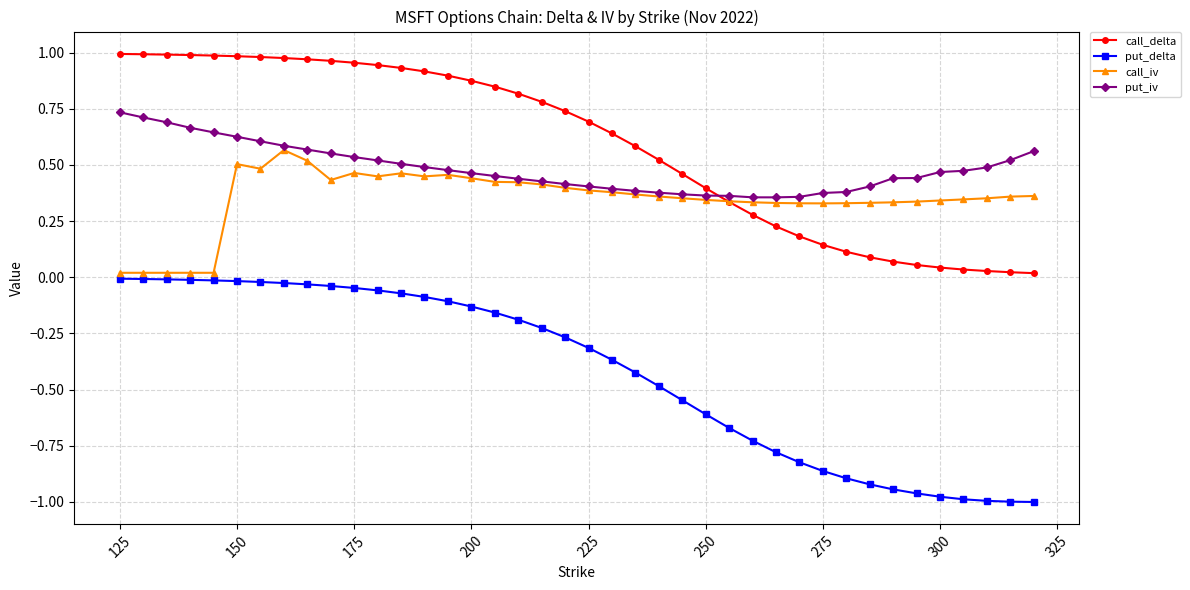

Which series has the largest total across all categories?

call_delta